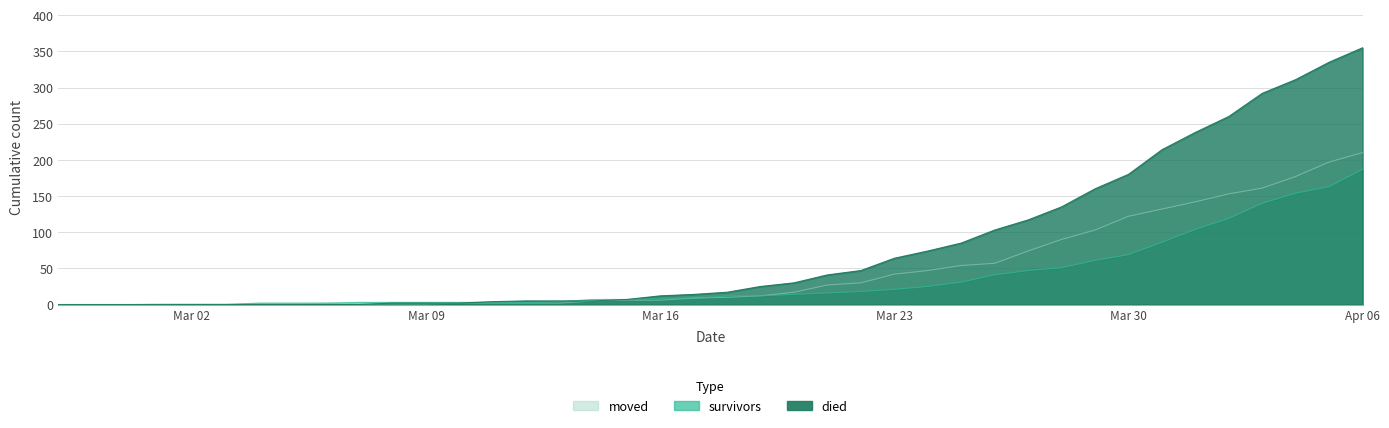

Reading left to right, extract all data points from this chart.

survivors: 0	0	0	0	0	0	2	2	2	3	3	3	3	3	3	4	7	7	8	8	12	12	14	16	18	21	25	31	41	47	51	61	69	86	104	119	140	154	163	187
died: 0	0	0	0	0	0	0	0	0	0	2	2	2	4	5	5	5	7	12	14	17	25	30	41	47	64	74	85	103	117	135	160	180	214	238	260	292	311	335	355
moved: 0	0	0	1	1	1	1	1	2	1	1	1	2	2	2	2	5	6	6	9	10	12	17	27	30	42	47	54	57	74	90	103	122	132	142	153	161	177	197	210